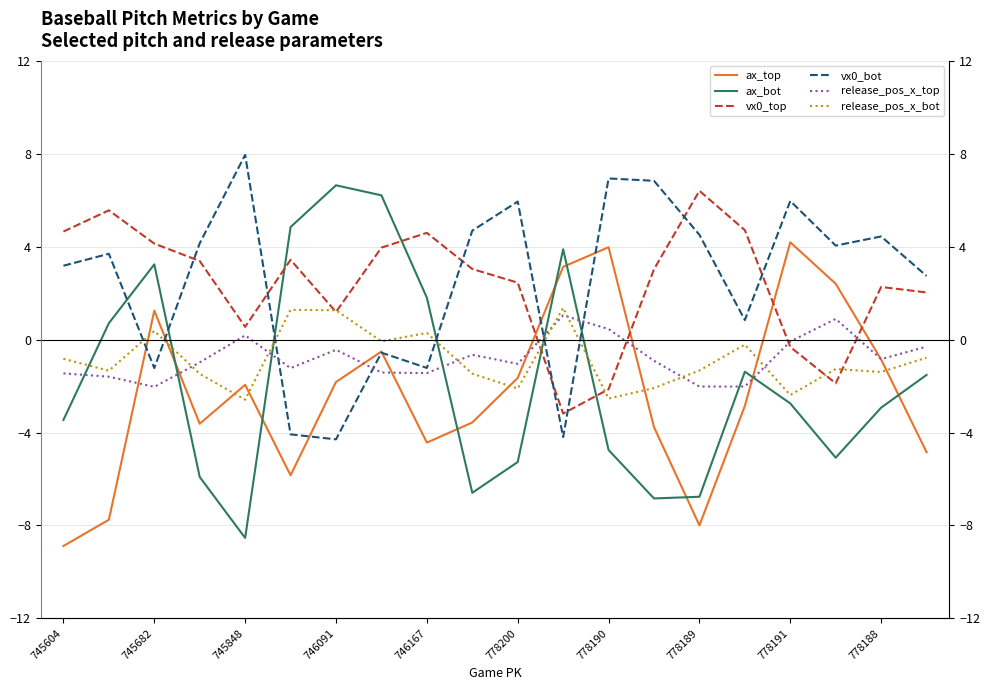

At how many categories does at least one series exceed -3?

20